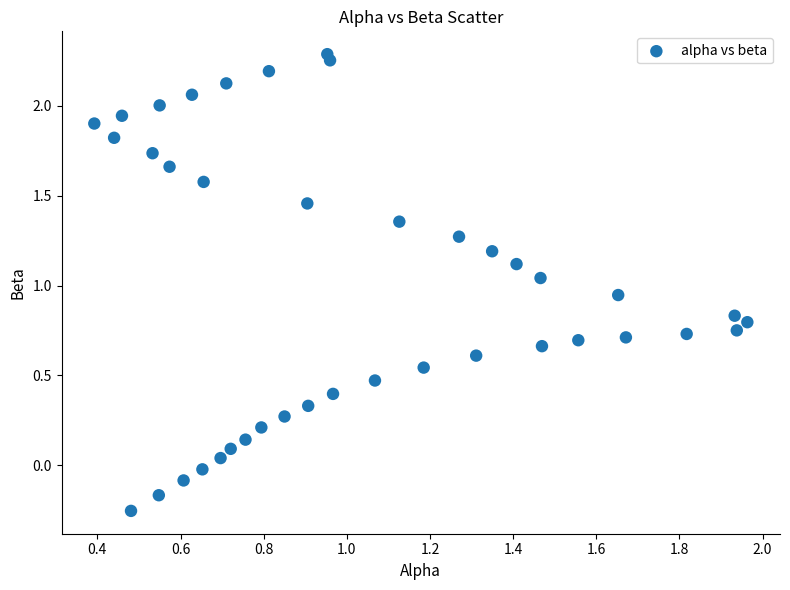

What is the range of Y values (max minus min)?

2.5